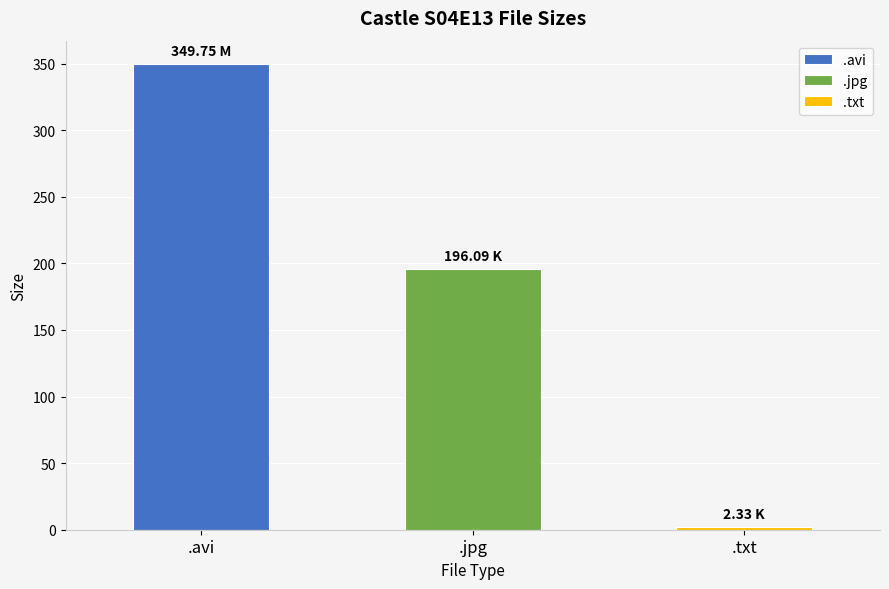

Reading left to right, extract all data points from this chart.

349.8	196.1	2.3